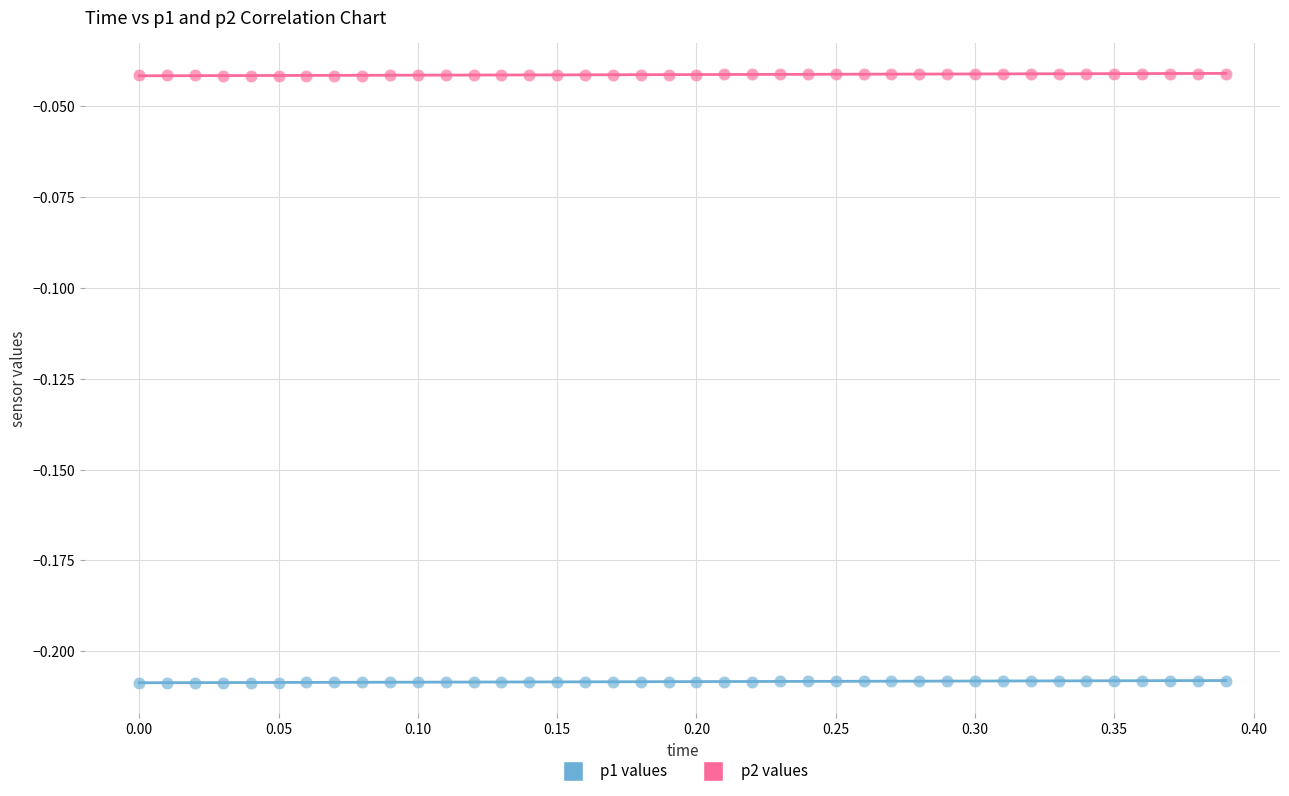

Across all data points, what is the range of X values (max minus min)?

0.4